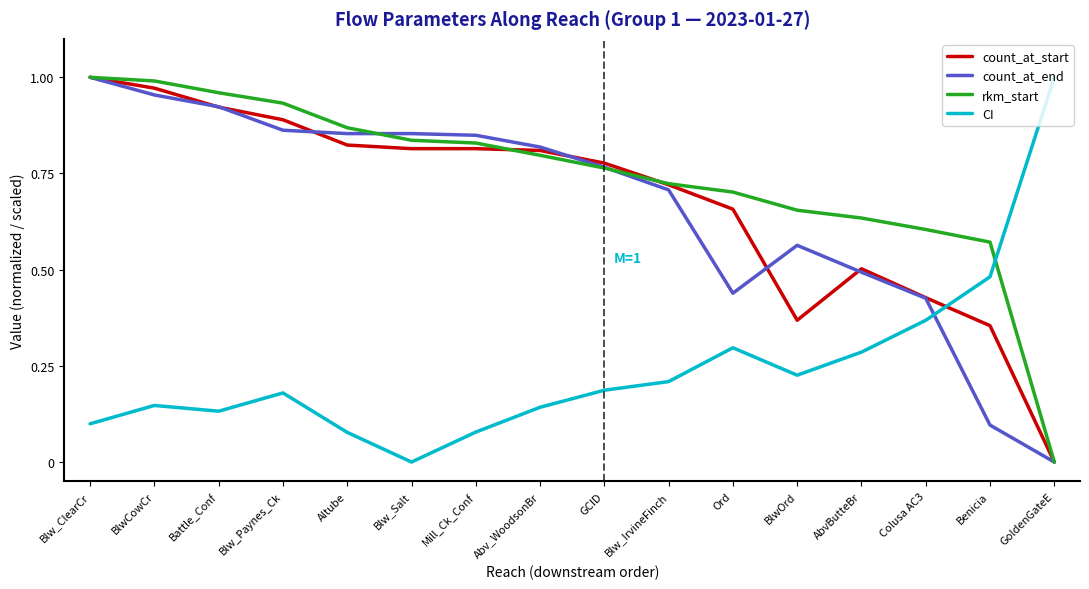

Is it true that CI equals 0.2 at Battle_Conf?

False